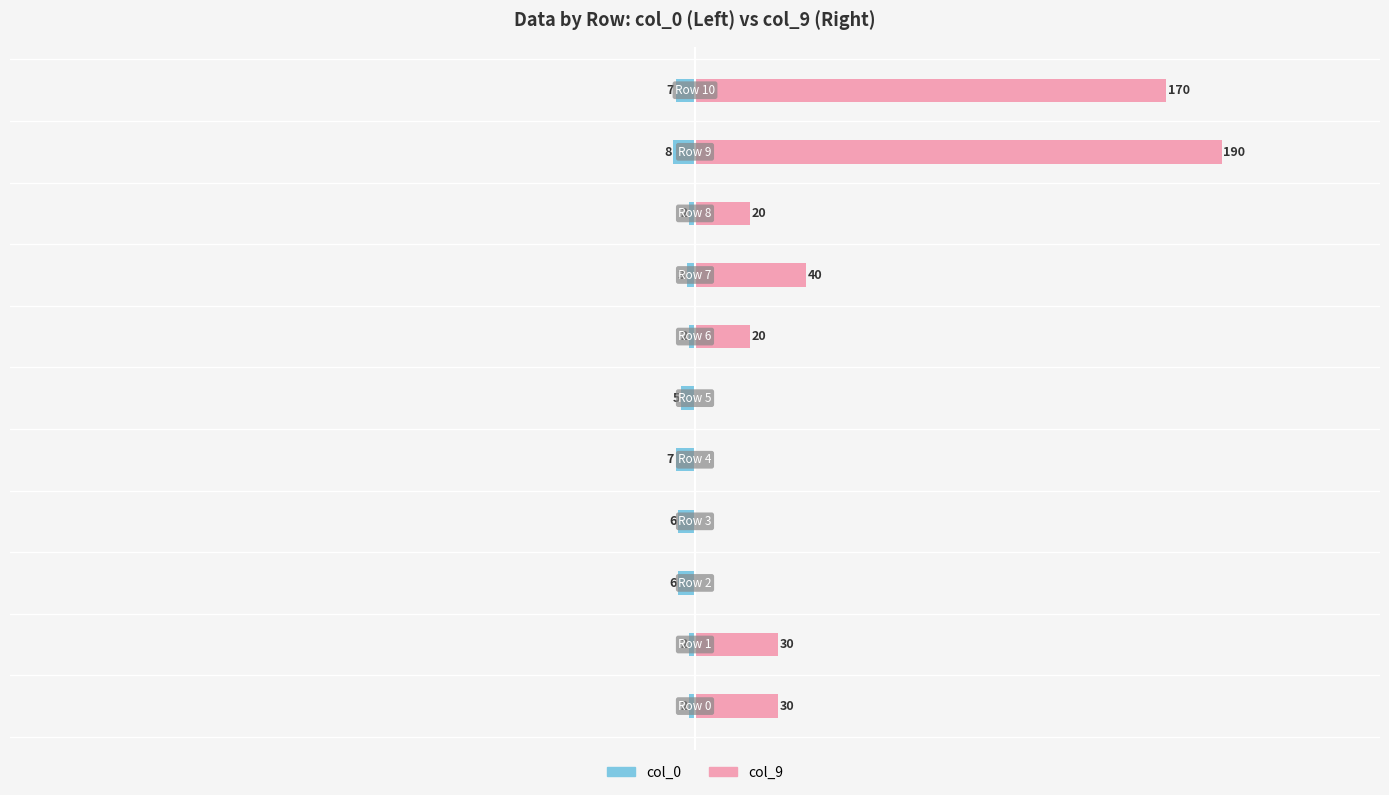

What is the value of the col_0 bar at the 8th from the left?

-3